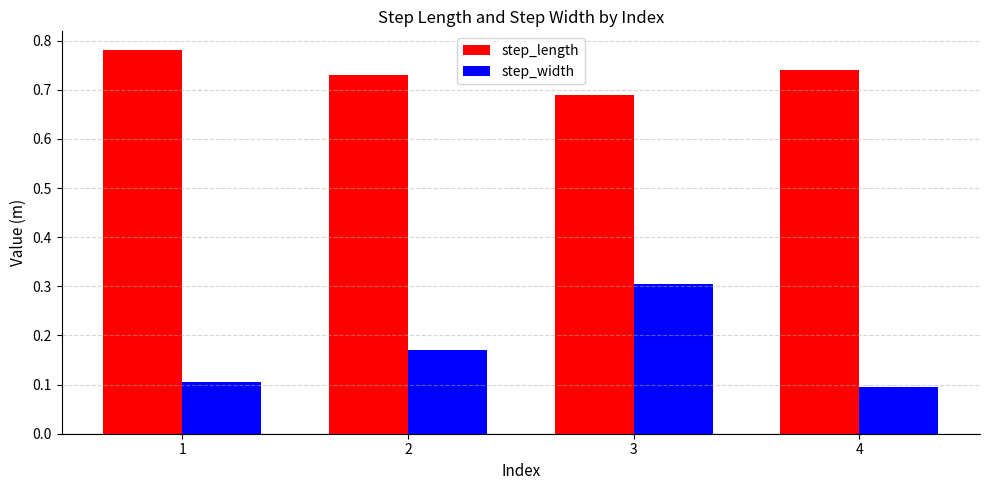

What is the difference between the step_length values at 3 and 4?

0.1